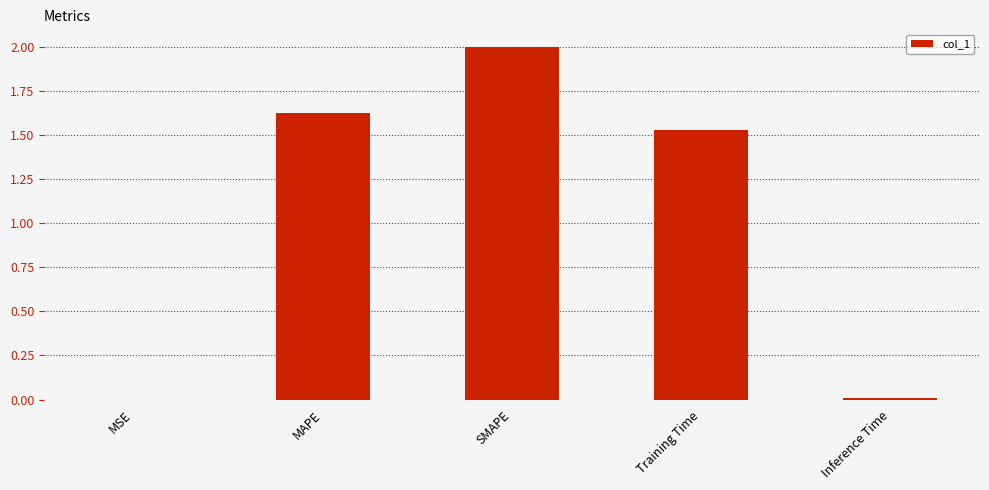

What is the change in value from MAPE to Inference Time?

-1.6